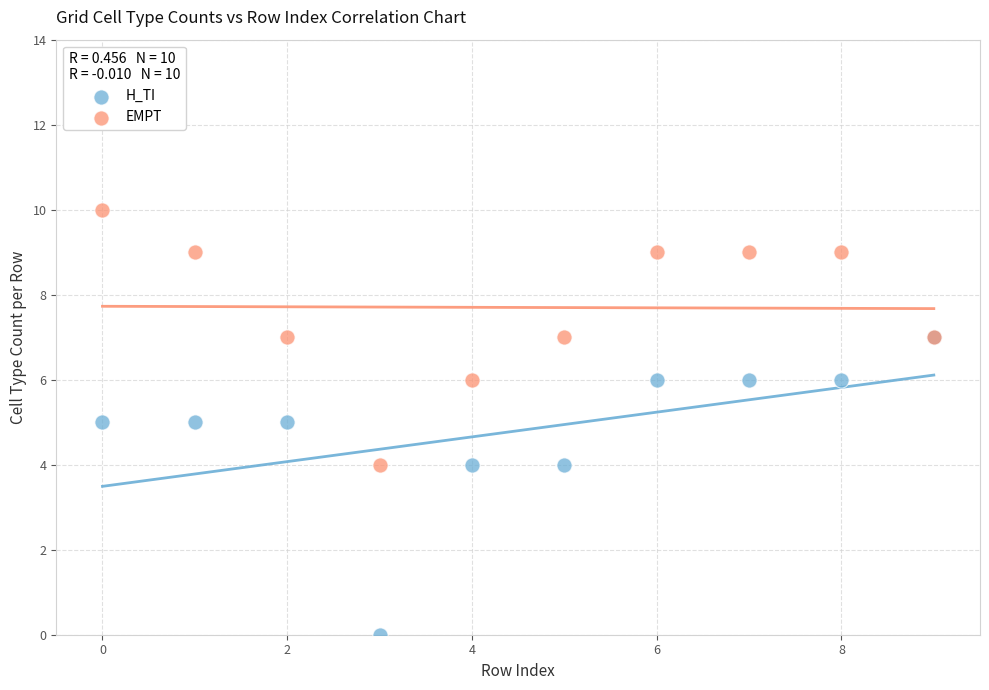

Which series reaches the maximum Y coordinate?

EMPT